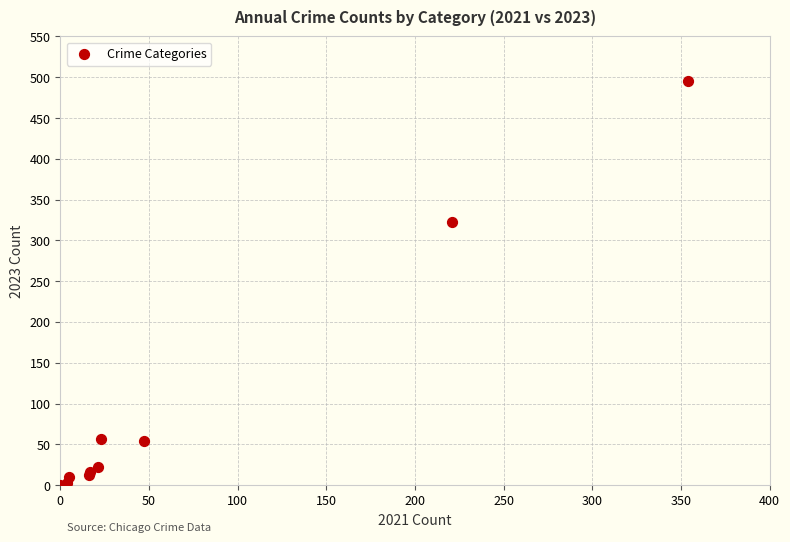

What Y value in the scatter plot is closest to 247?

322